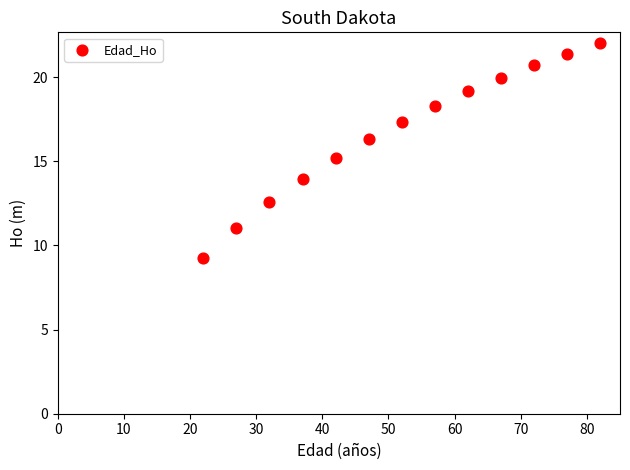

What is the range of X values (max minus min)?

60.0